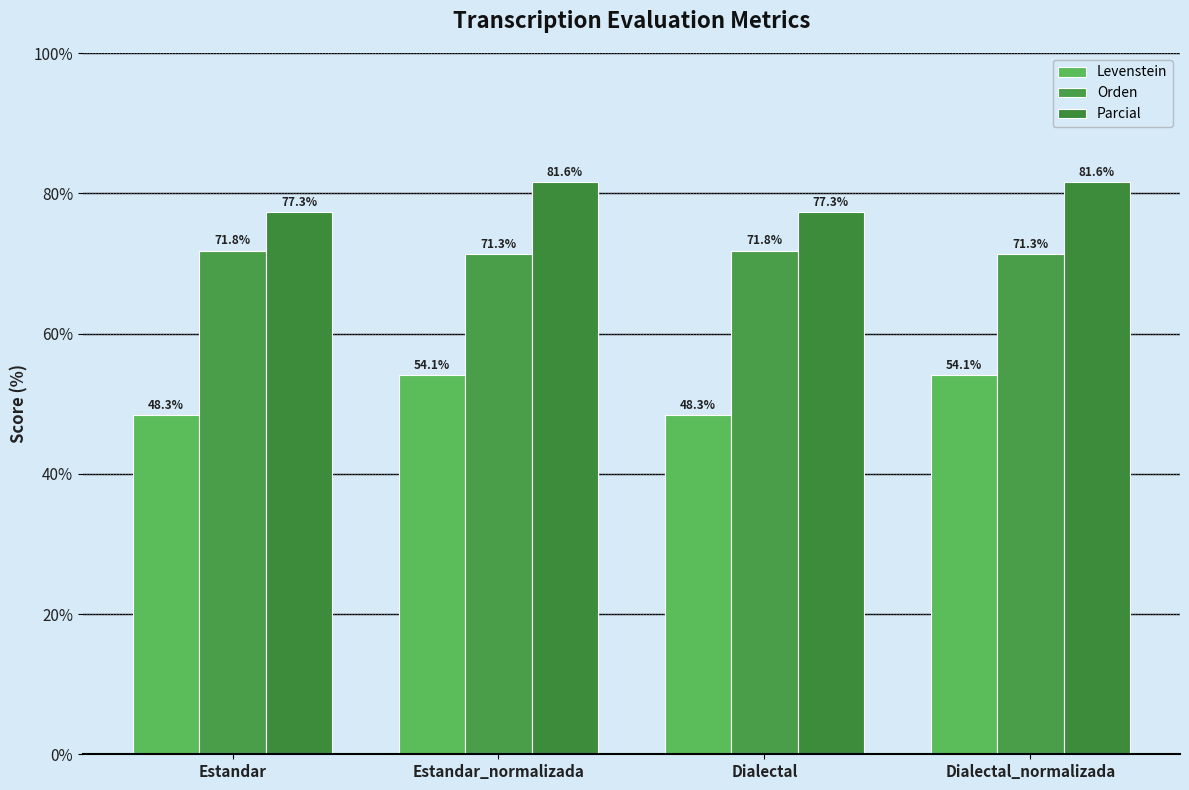

Which series has the largest total across all categories?

Parcial